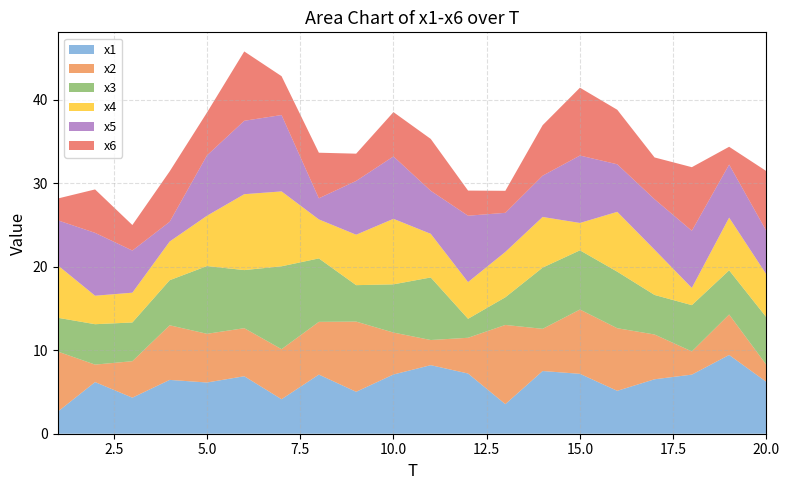

Reading left to right, list all the values displayed in this chart.

x1: 2.6	6.2	4.3	6.4	6.1	6.9	4.1	7.1	5.0	7.1	8.2	7.2	3.5	7.5	7.2	5.1	6.5	7.1	9.4	6.2
x2: 7.2	2.1	4.4	6.5	5.8	5.8	6.0	6.3	8.4	5.0	3.0	4.3	9.5	5.1	7.7	7.5	5.4	2.8	4.8	2.0
x3: 4.0	4.8	4.6	5.4	8.1	7.0	9.9	7.6	4.4	5.8	7.5	2.3	3.3	7.3	7.1	6.8	4.7	5.5	5.3	5.7
x4: 6.3	3.4	3.6	4.6	6.0	9.1	9.0	4.7	6.0	7.8	5.2	4.4	5.4	6.1	3.3	7.2	5.4	2.1	6.3	5.1
x5: 5.4	7.5	5.0	2.4	7.2	8.8	9.1	2.5	6.4	7.5	5.2	8.0	4.7	4.9	8.1	5.7	6.0	6.8	6.4	5.2
x6: 2.6	5.2	3.1	6.0	5.1	8.3	4.7	5.5	3.3	5.3	6.2	3.0	2.6	6.0	8.1	6.5	5.0	7.6	2.1	7.2